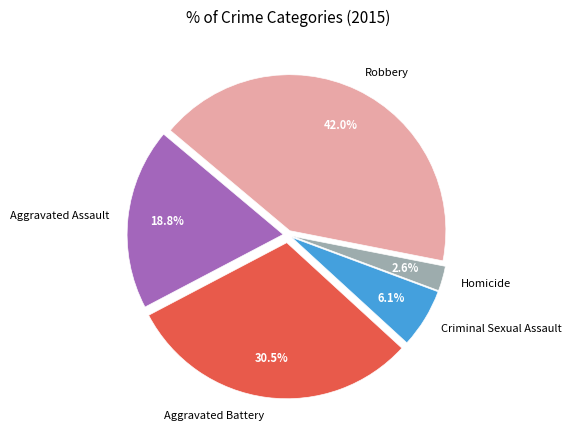

Count the number of slices in the pie.

5